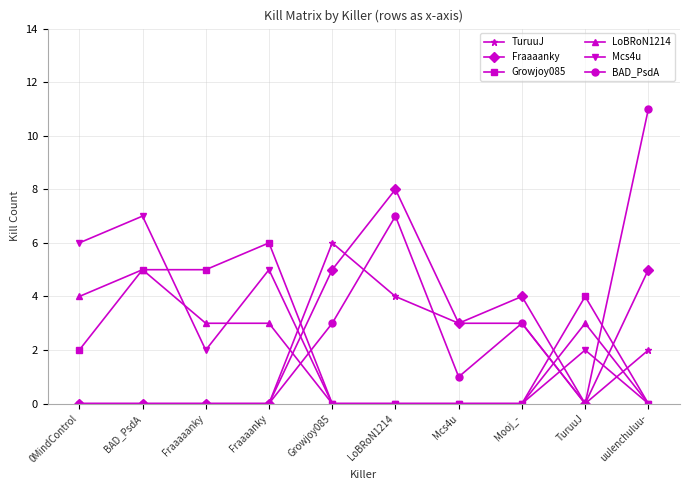

True or false: Growjoy085 has a value of 6 at Fraaaanky.

True